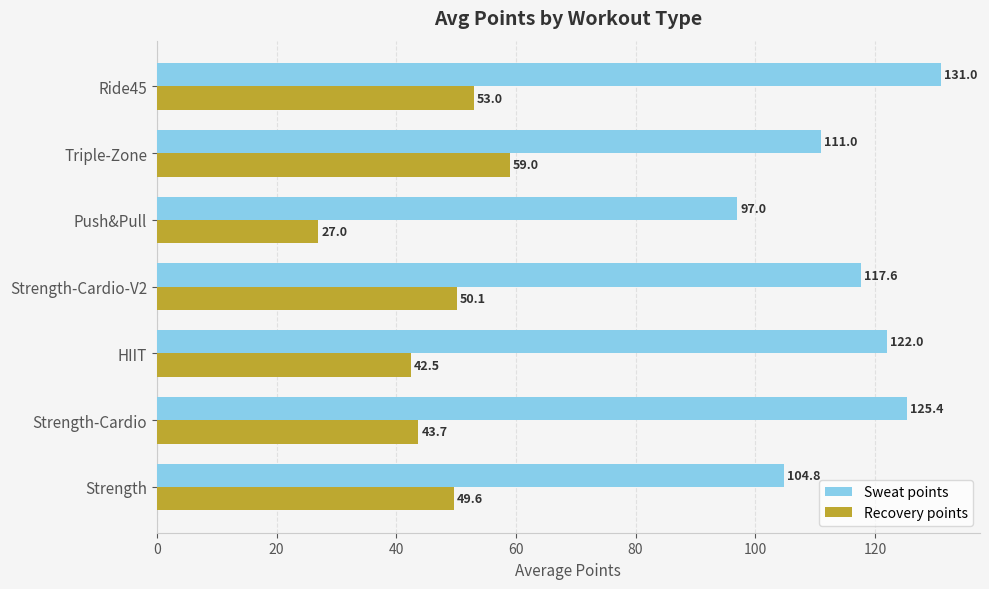

How many values in the Recovery points series exceed 49?

4